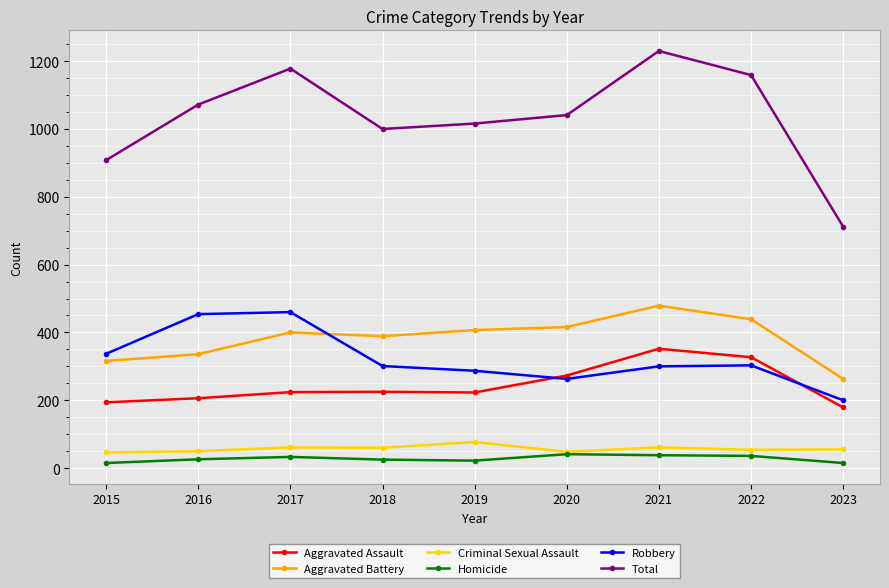

At how many categories does at least one series exceed 679?

9